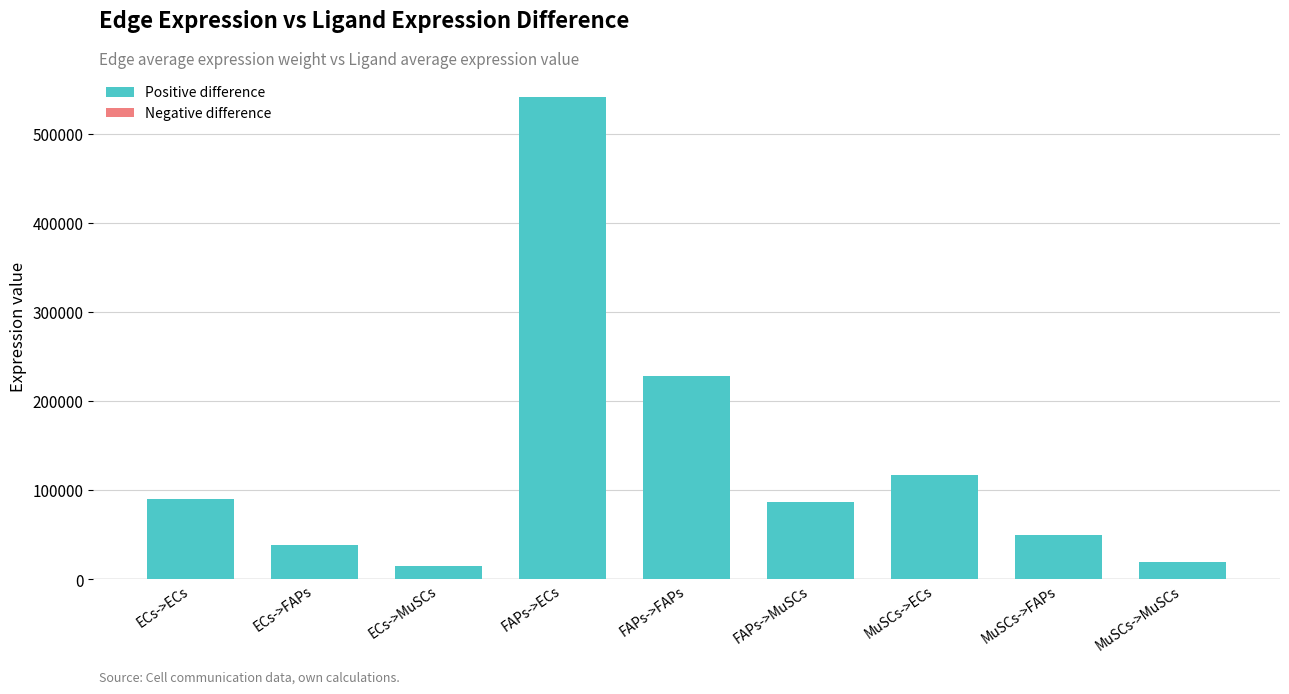

At which category does the chart reach its peak across all series?

FAPs->ECs